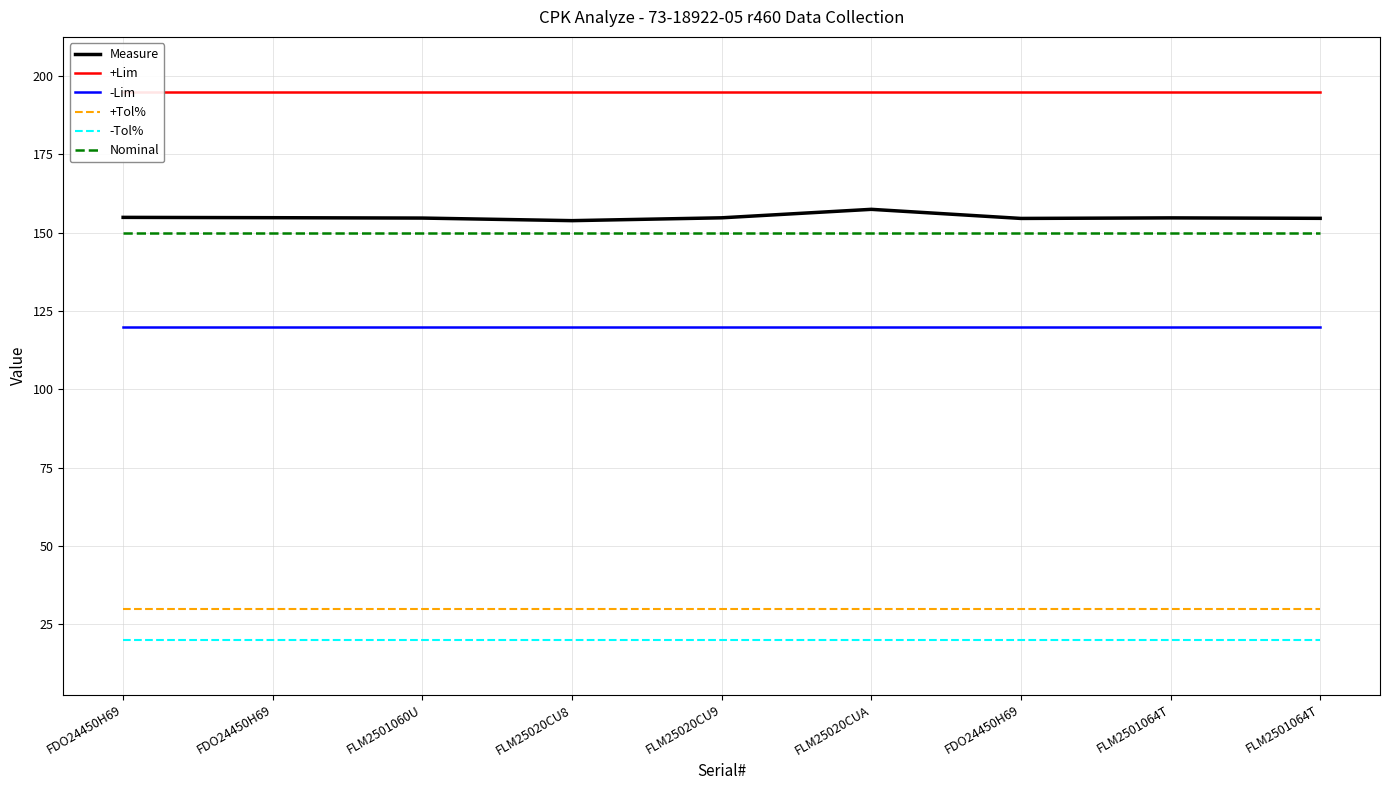

Rank the series by their maximum value, from lowest to highest.

-Tol%, +Tol%, -Lim, Nominal, Measure, +Lim